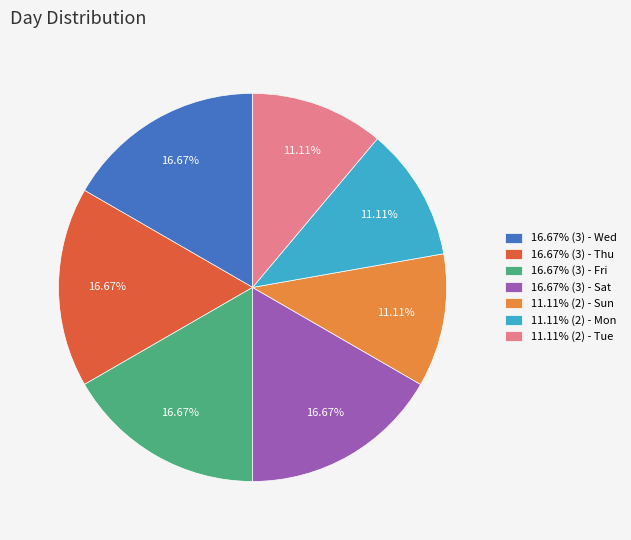

Does any single category account for the majority?

No